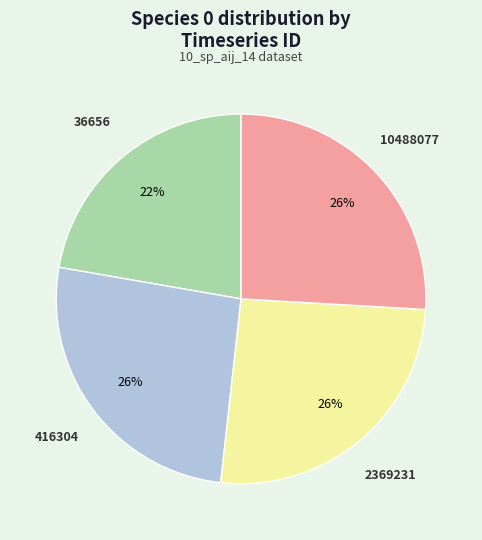

Does any single category account for the majority?

No